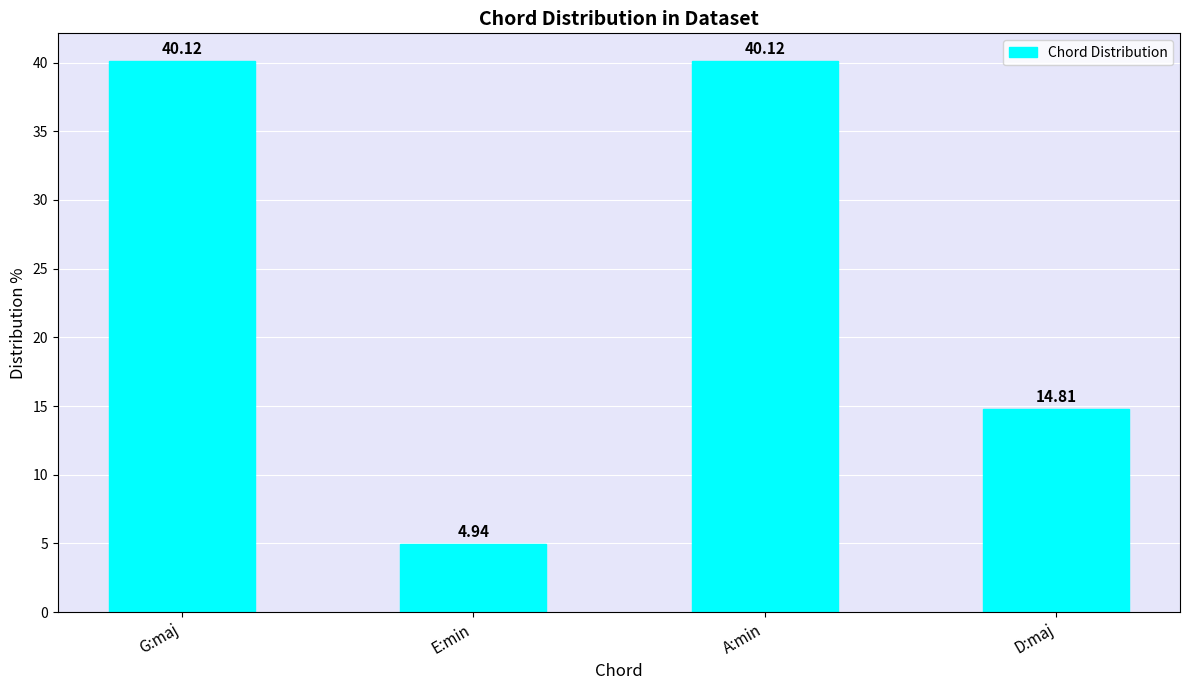

What is the label of the 2nd bar from the left?

E:min